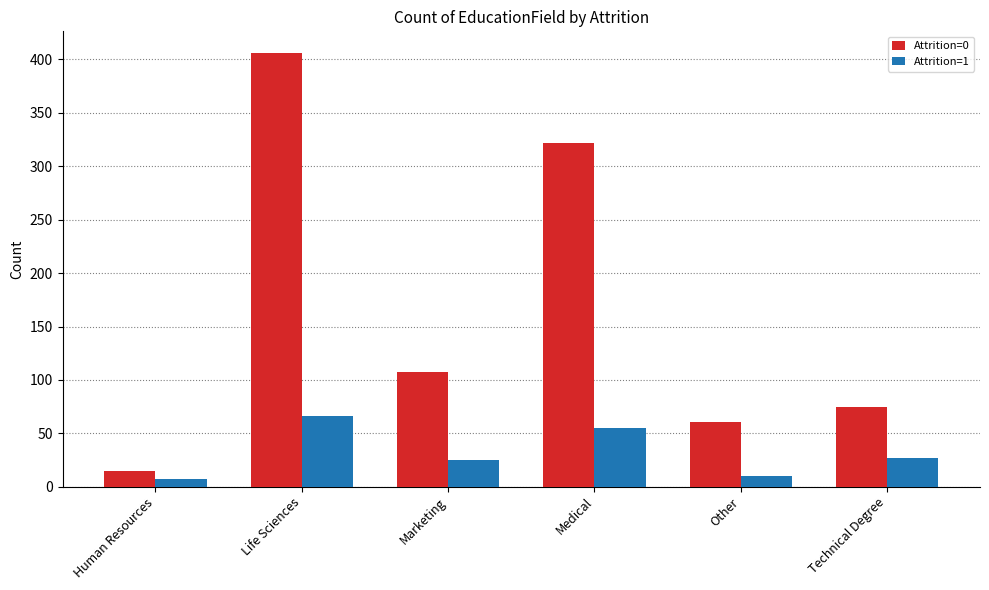

Which series has the largest range (max minus min)?

Attrition=0